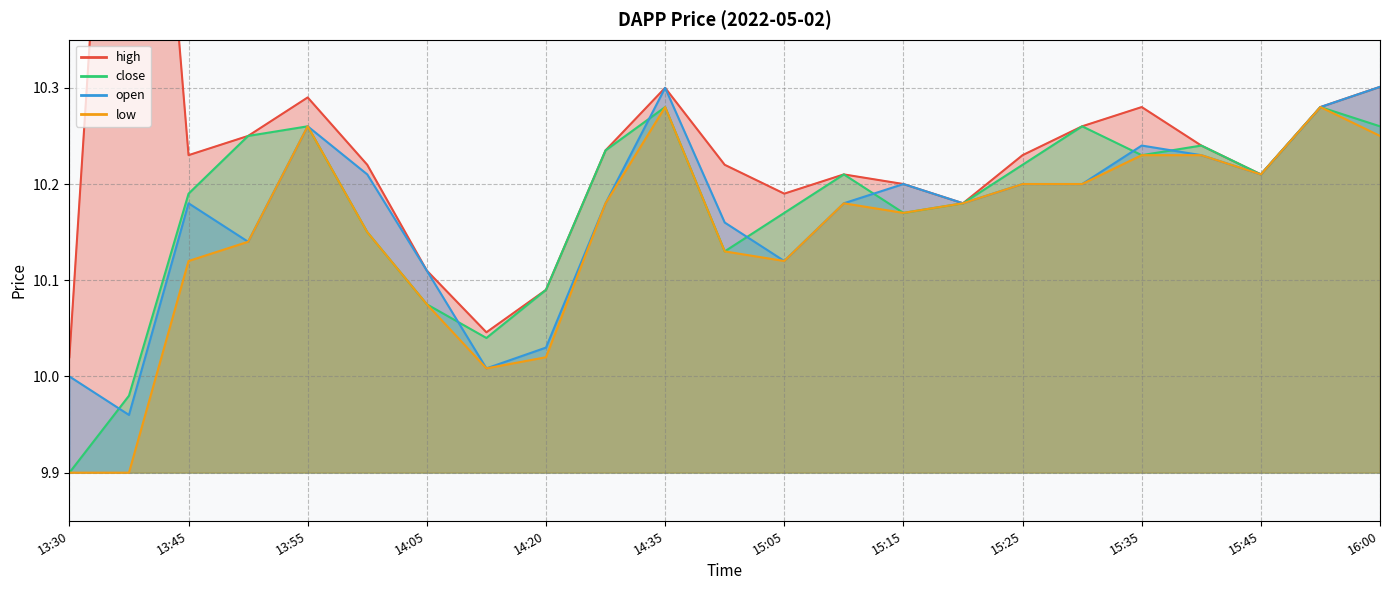

Rank the series by their maximum value, from lowest to highest.

close, low, open, high